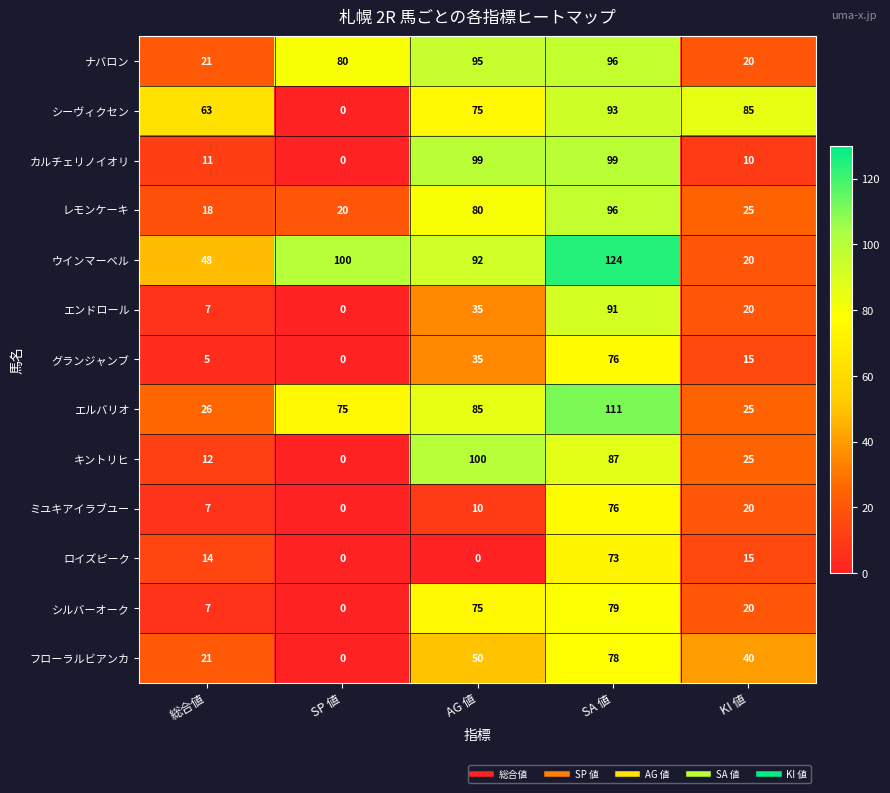

How many series are shown in this chart?

13